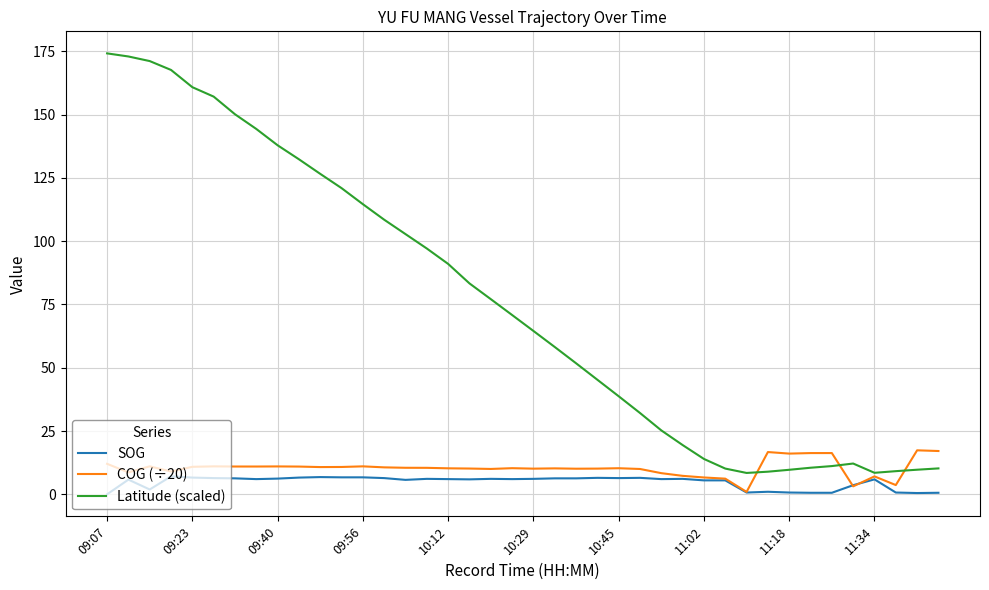

Rank the series by their maximum value, from lowest to highest.

SOG, COG (÷20), Latitude (scaled)